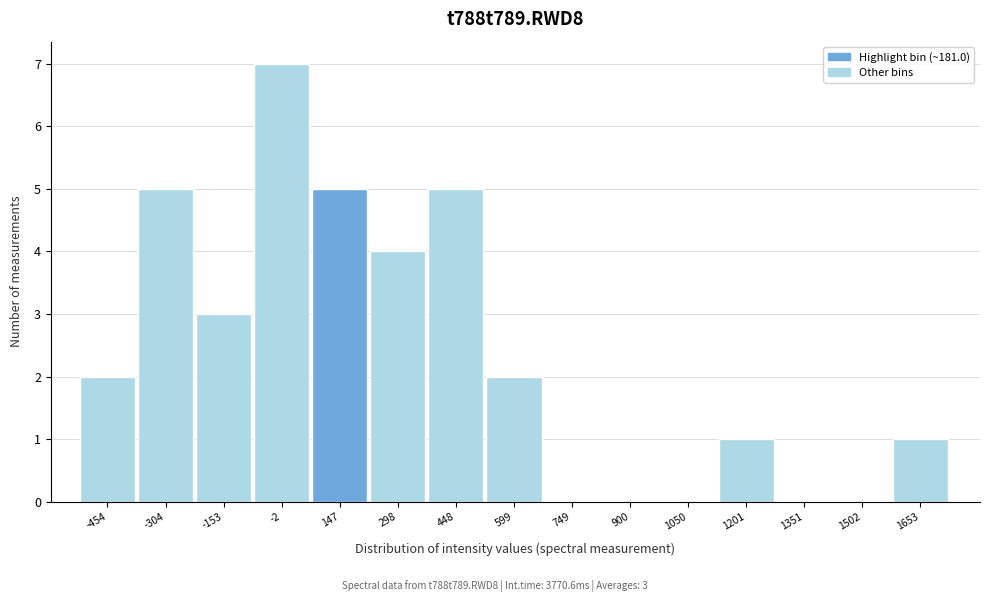

Reading left to right, extract all data points from this chart.

-454=2	-304=5	-153=3	-2=7	147=5	298=4	448=5	599=2	749=0	900=0	1050=0	1201=1	1351=0	1502=0	1653=1